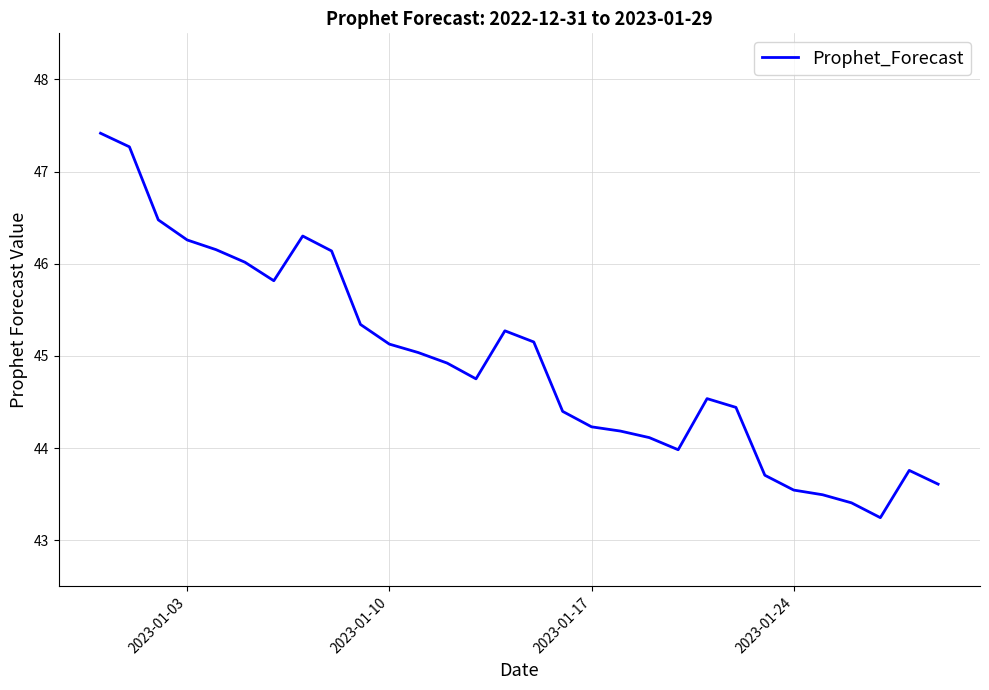

What is the difference between the maximum and minimum values?

4.2